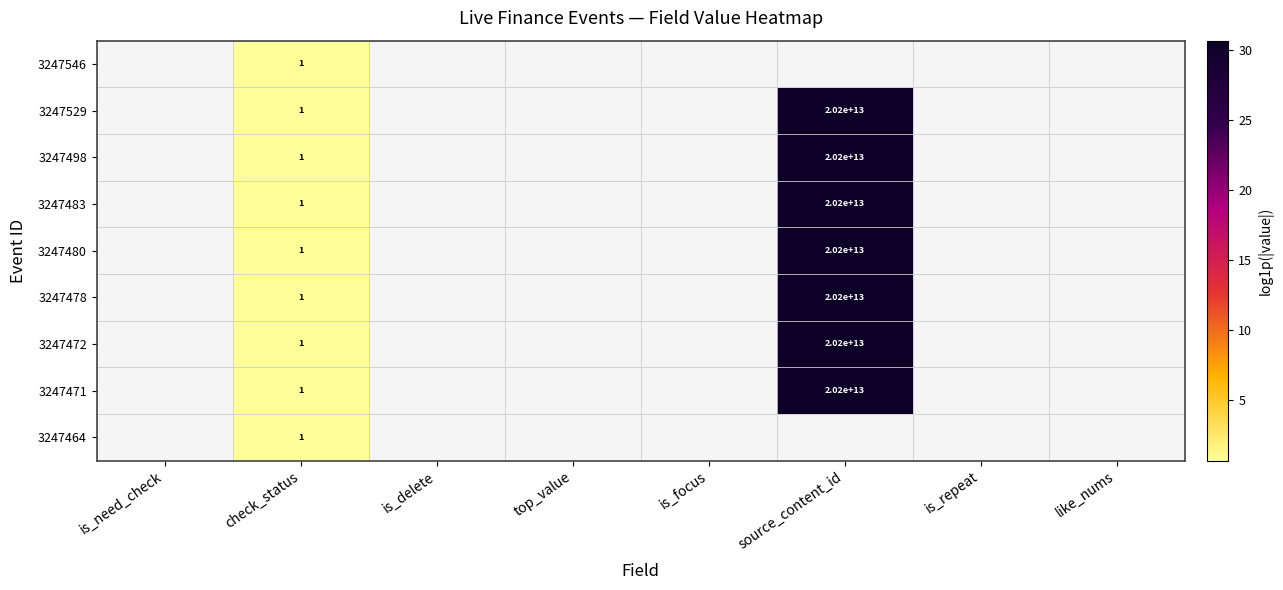

Is it true that 3247478 equals 30.6 at source_content_id?

True